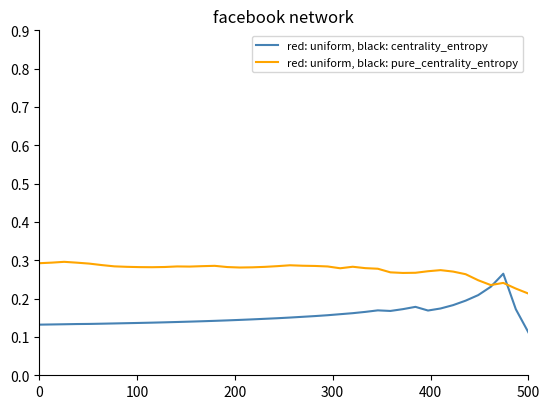

Does the chart have visible grid lines?

No